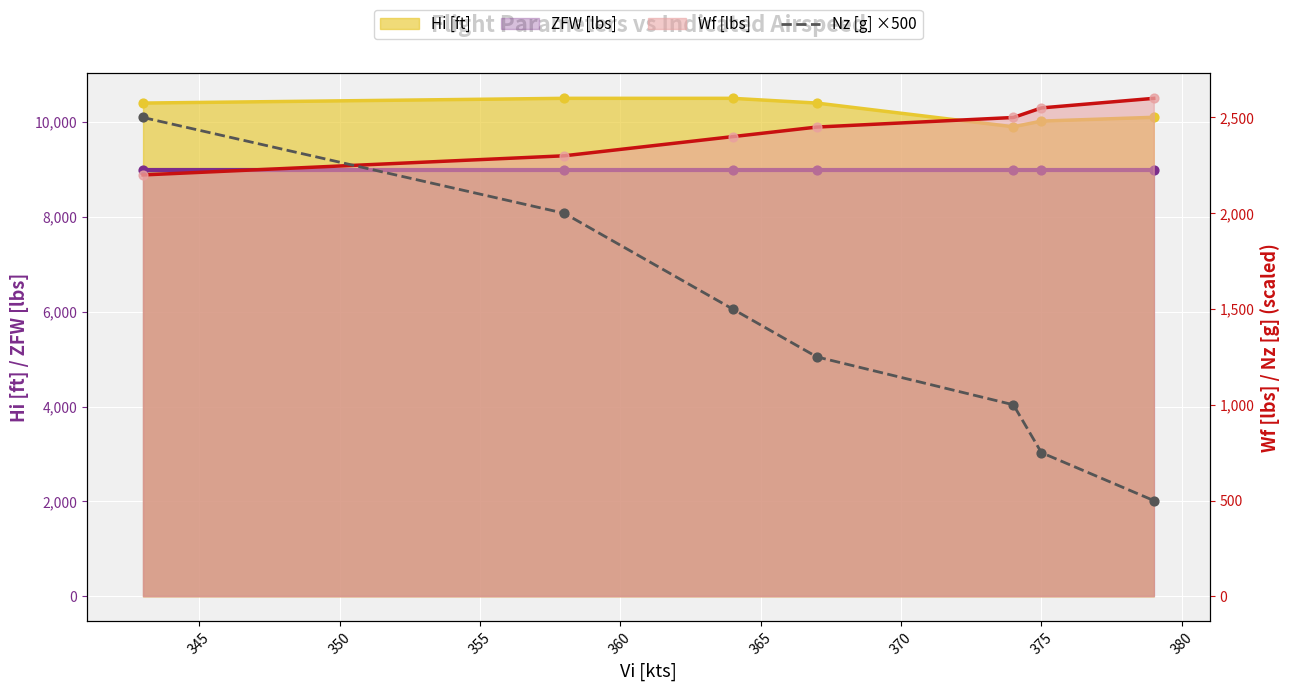

Between 355 and 350, which is larger?

350